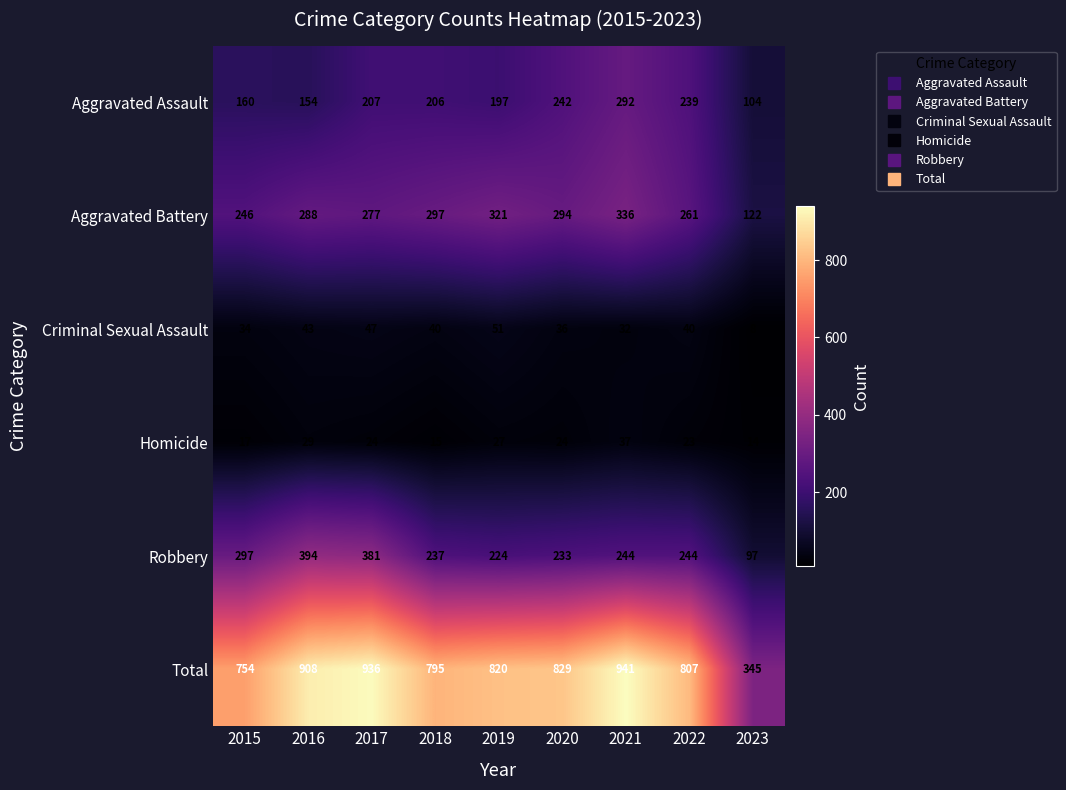

At which label does Homicide reach its peak?

2021